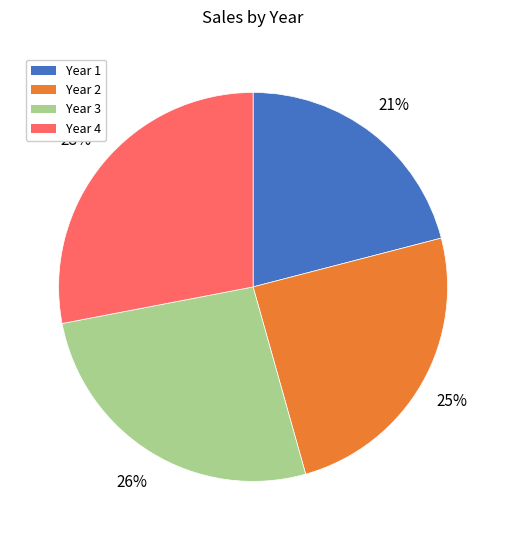

What percentage is the Year 4 slice, to the nearest percent?

28%